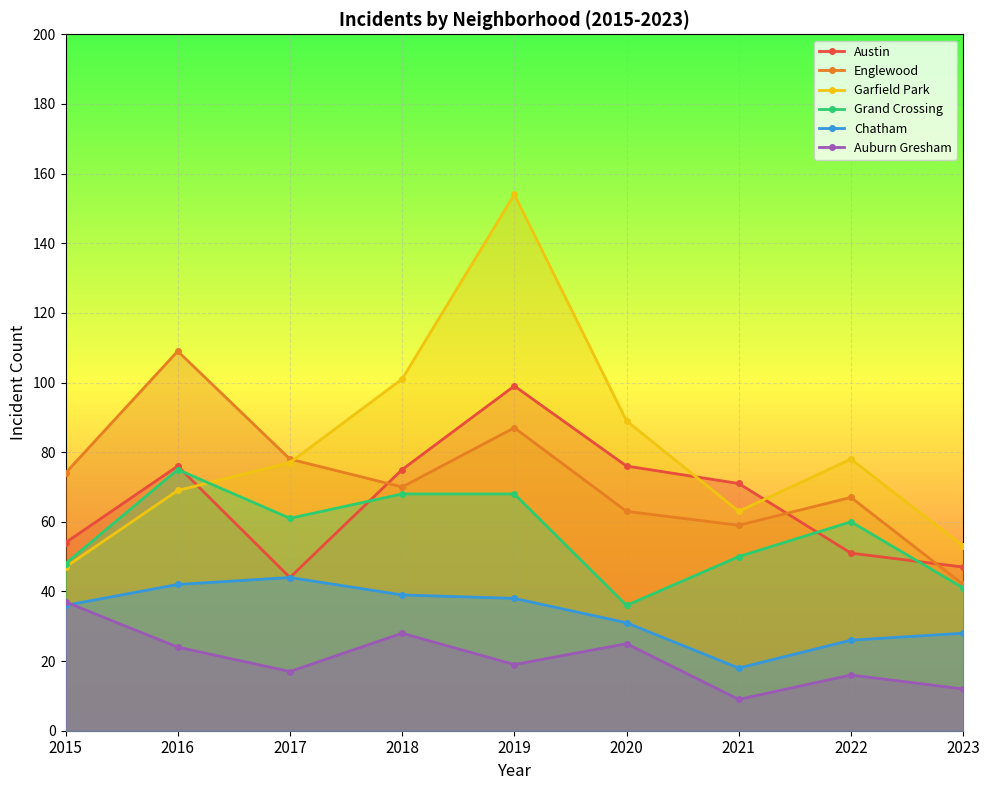

Rank the series by their maximum value, from highest to lowest.

Garfield Park, Englewood, Austin, Grand Crossing, Chatham, Auburn Gresham